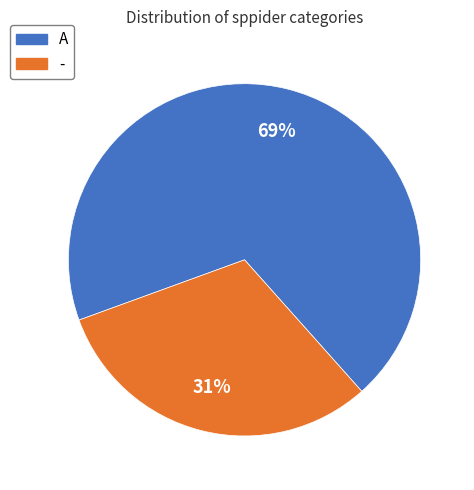

What is the smallest slice in the pie chart?

-